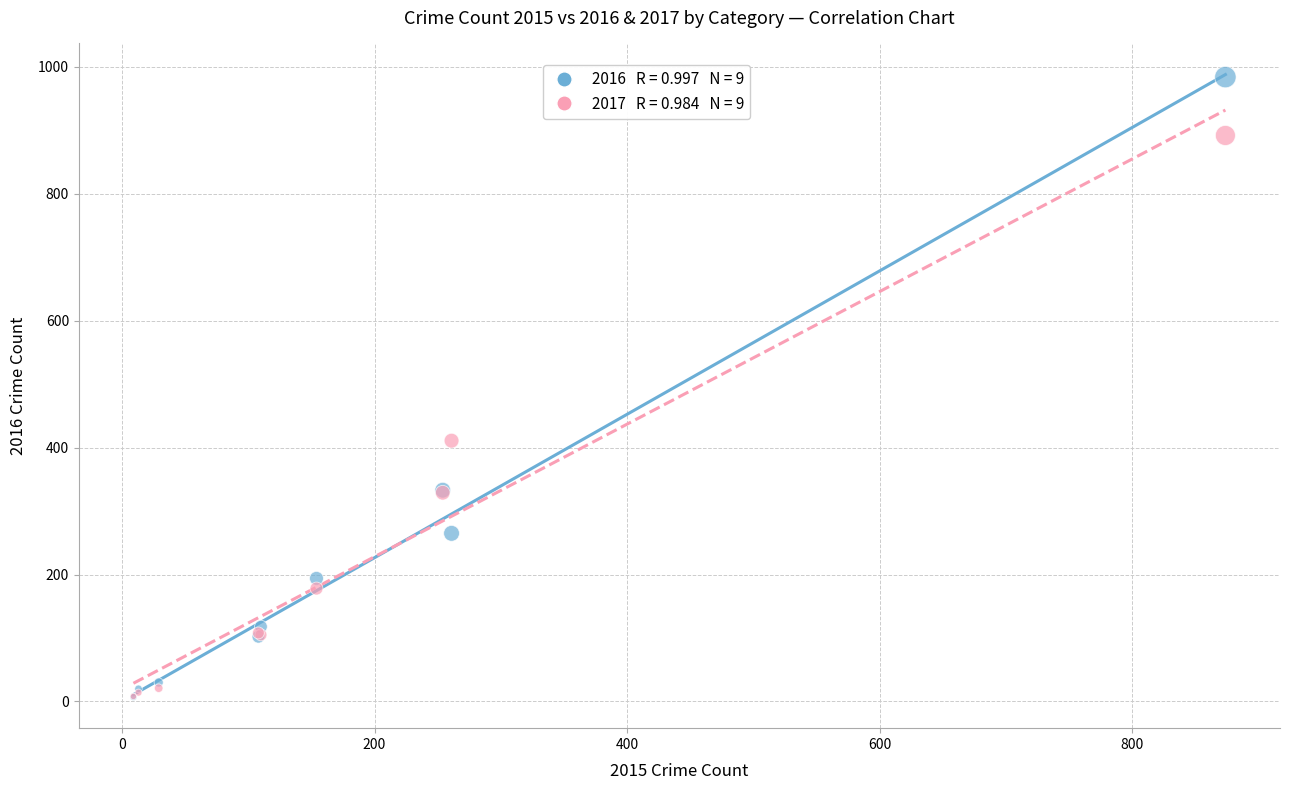

Across all series, what Y value is closest to 495?

411